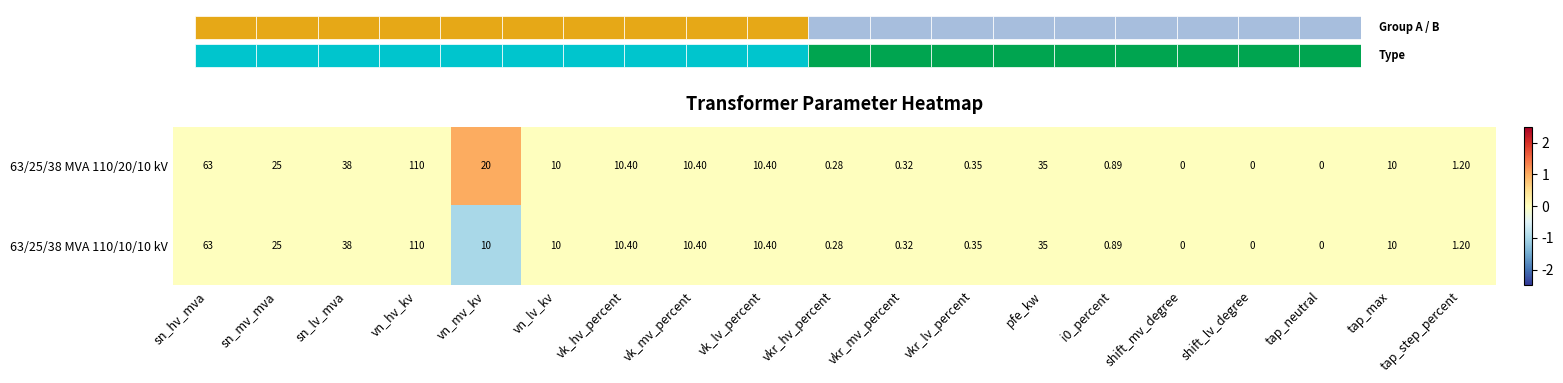

What is the difference between the maximum and minimum values in the 63/25/38 MVA 110/10/10 kV series?

1